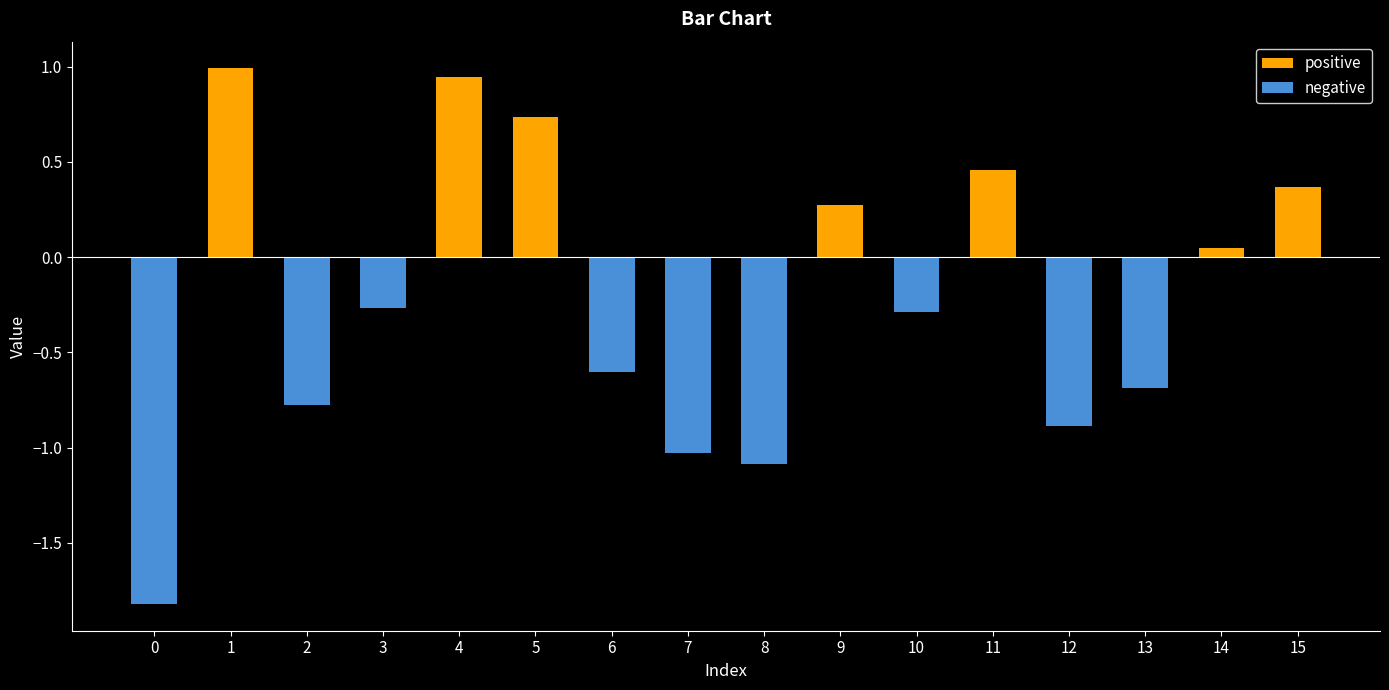

What is the difference between the maximum and second lowest values?

2.1